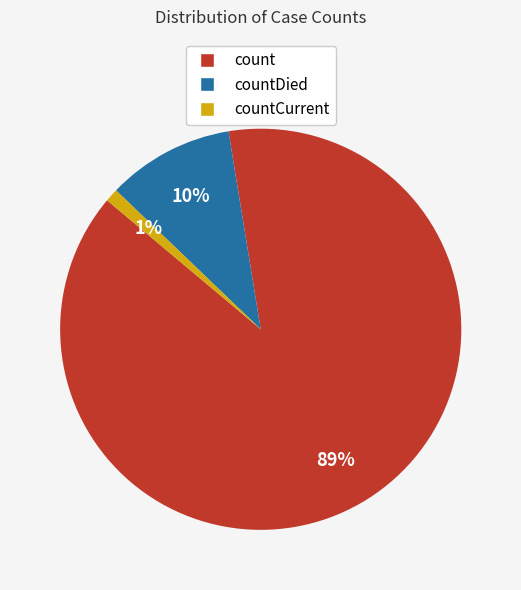

True or false: count accounts for 89% of the total.

True